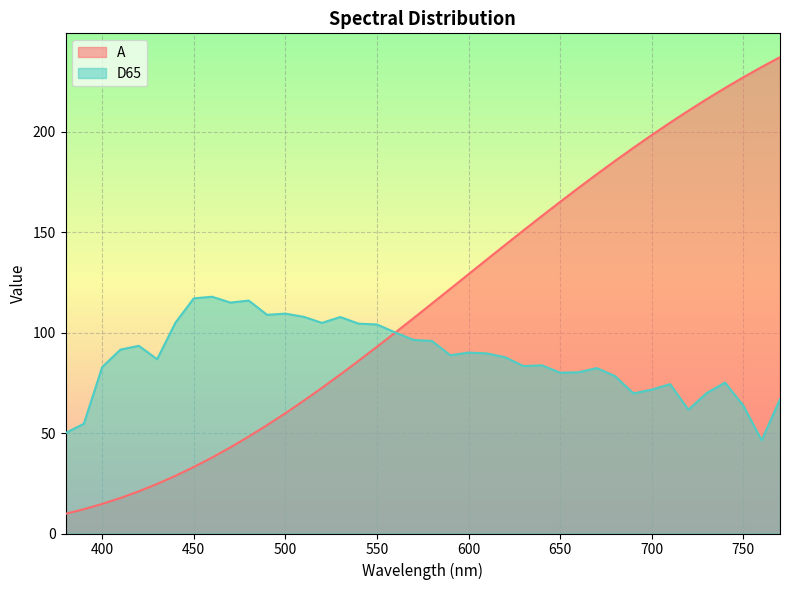

What is the value of the A point at the 18th from the left?

92.9